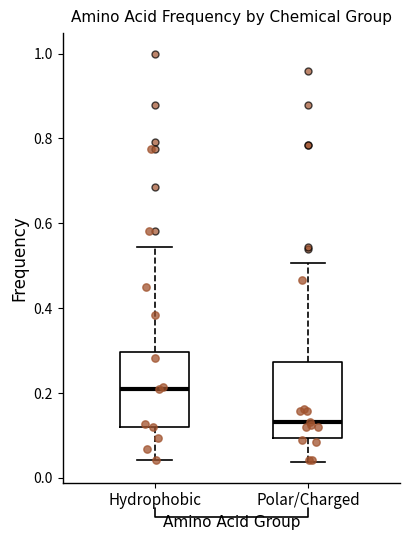

Reading left to right, read every box against the y-axis: the position of its median line, the range the box covers, and the ends of its whiskers. The values are not printed on the chart, so give them approximately, as read against the axis.

Hydrophobic: median 0.20, box 0.12 to 0.30, whiskers 0.04 to 0.54
Polar/Charged: median 0.14, box 0.10 to 0.28, whiskers 0.04 to 0.50